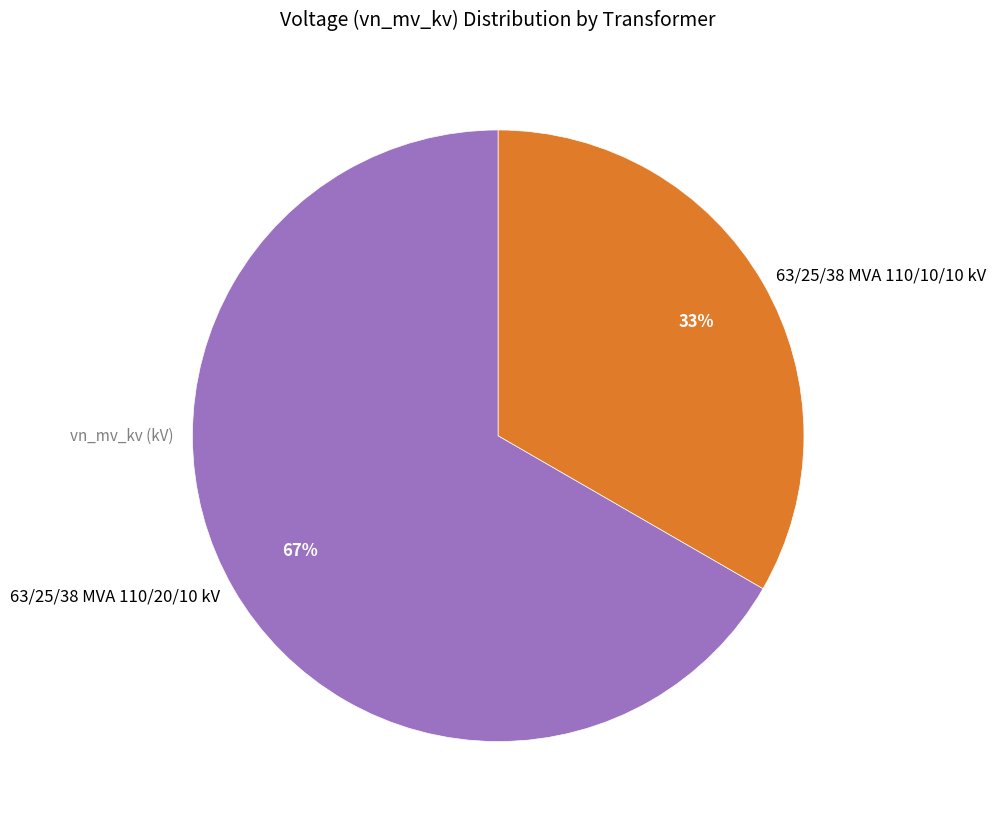

To the nearest percent, what portion does 63/25/38 MVA 110/20/10 kV represent?

67%